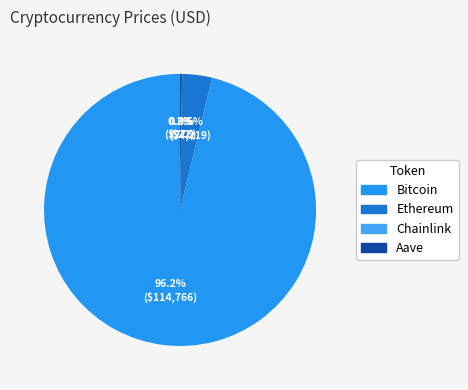

What is the ratio of the value at Bitcoin to the value at Ethereum?

27.2